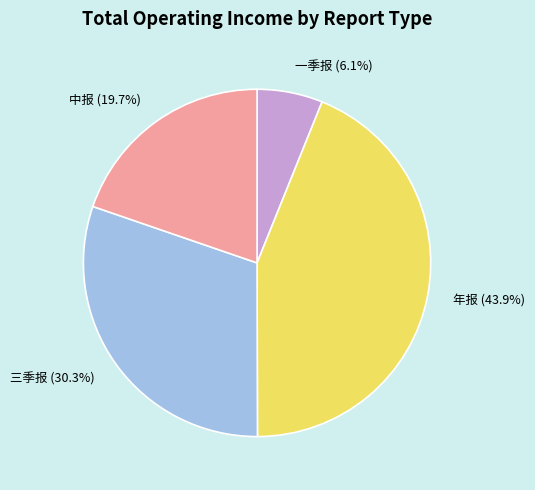

Which has a higher value, 一季报 or 年报?

年报